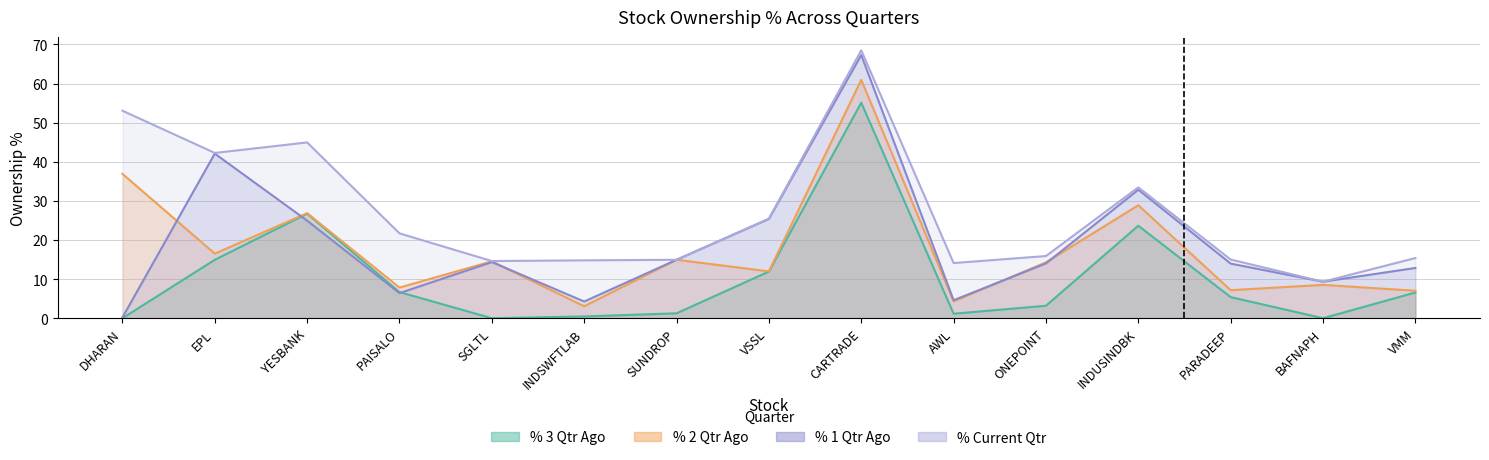

Reading left to right, what are all the values shown in this chart?

% 3 Qtr Ago: 0.0	14.9	26.7	6.7	0.0	0.5	1.3	11.9	55.1	1.2	3.2	23.7	5.4	0.0	6.6
% 2 Qtr Ago: 36.9	16.5	26.9	7.8	14.5	3.1	15.0	12.0	61.0	4.3	14.3	28.9	7.2	8.5	7.0
% 1 Qtr Ago: 0.2	42.1	24.9	6.4	14.4	4.3	14.9	25.4	67.3	4.6	14.0	32.9	14.0	9.3	12.9
% Current Qtr: 53.1	42.3	45.0	21.7	14.6	14.8	14.9	25.4	68.5	14.1	15.9	33.5	15.0	9.3	15.4